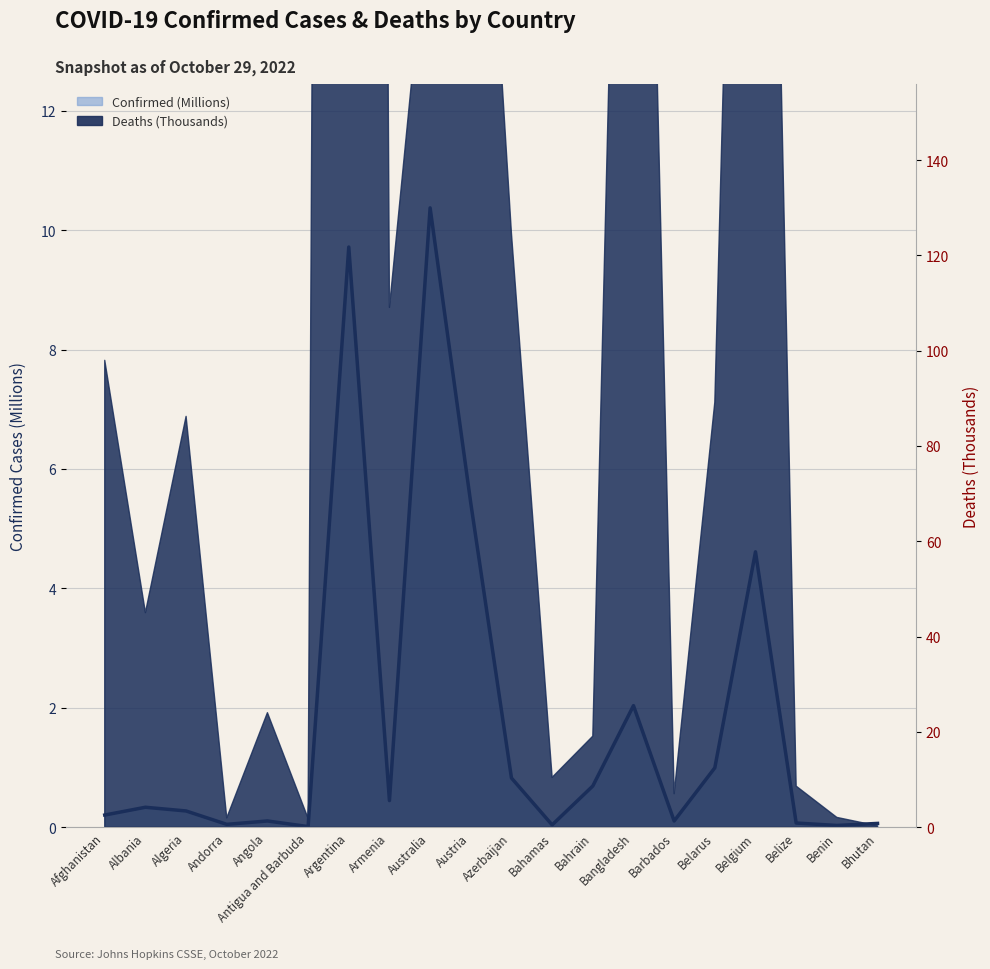

Which label corresponds to the largest value in the chart?

Australia